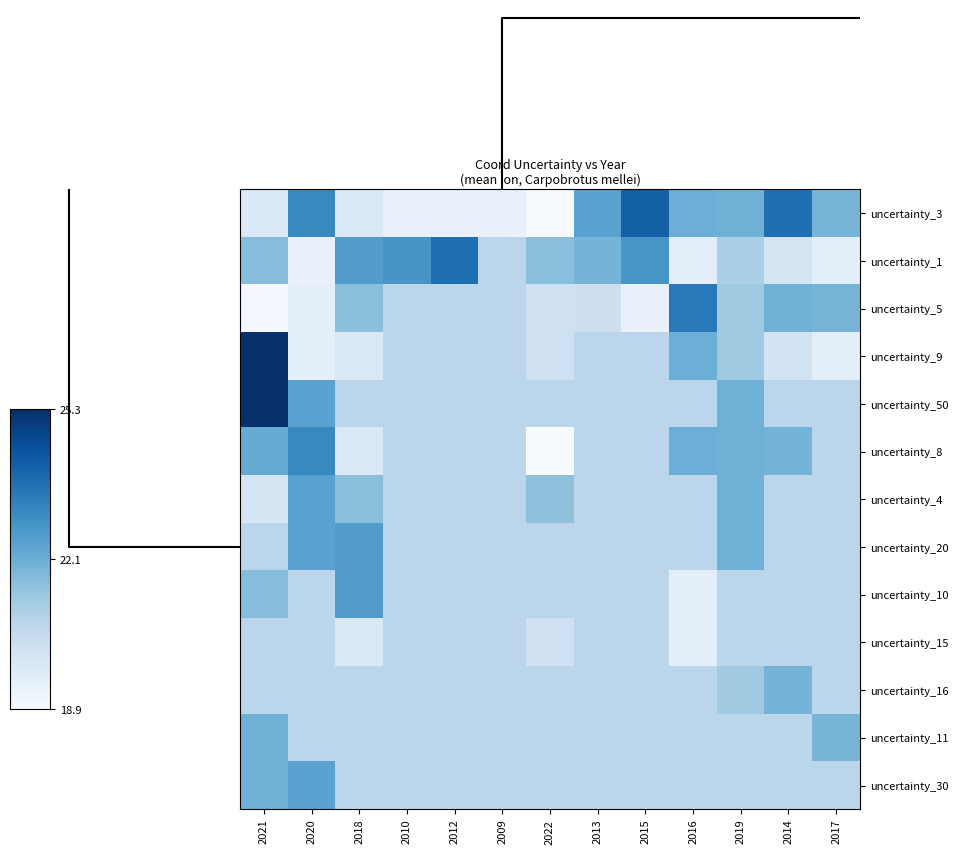

List the series in order of their peak value, lowest first.

uncertainty_15, uncertainty_16, uncertainty_11, uncertainty_4, uncertainty_30, uncertainty_20, uncertainty_10, uncertainty_8, uncertainty_5, uncertainty_1, uncertainty_3, uncertainty_9, uncertainty_50